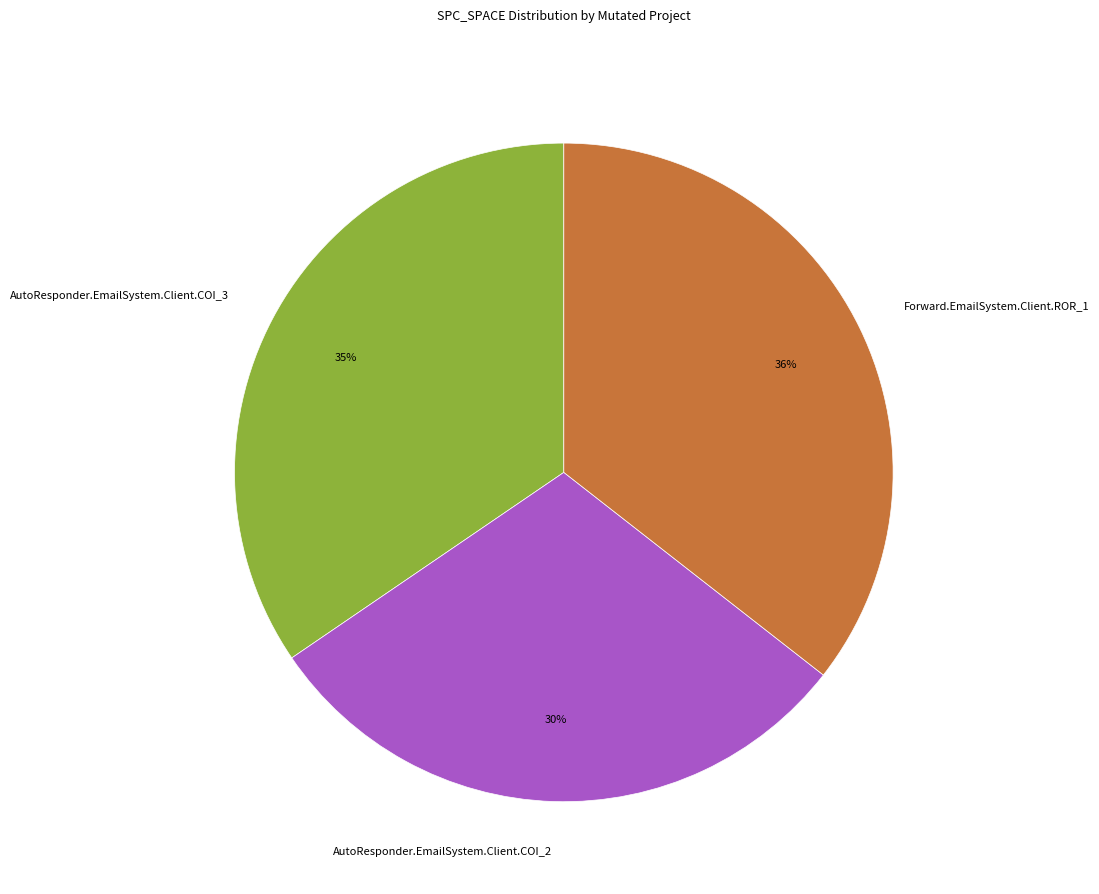

Which slice is the smallest?

AutoResponder.EmailSystem.Client.COI_2